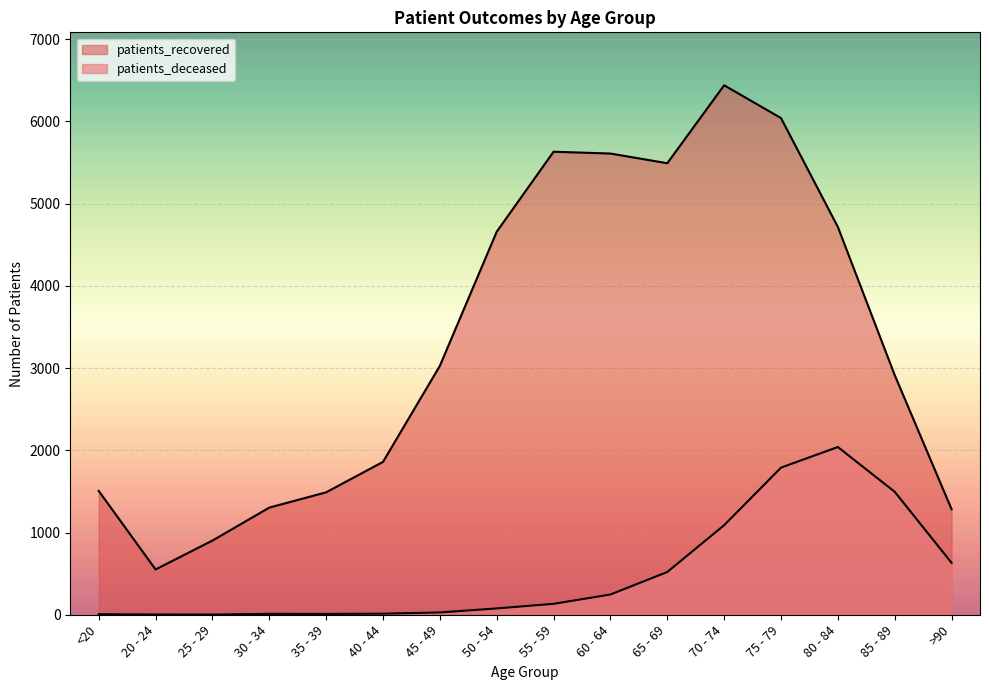

The value of patients_deceased at 55 - 59 is 133. True or false?

True